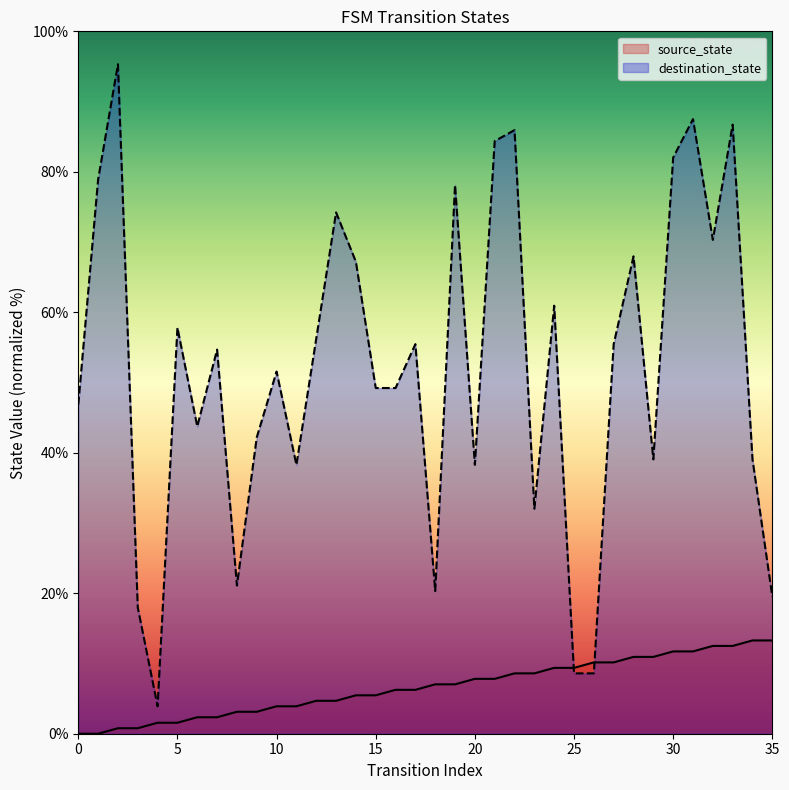

Rank the series by their maximum value, from lowest to highest.

source_state, destination_state